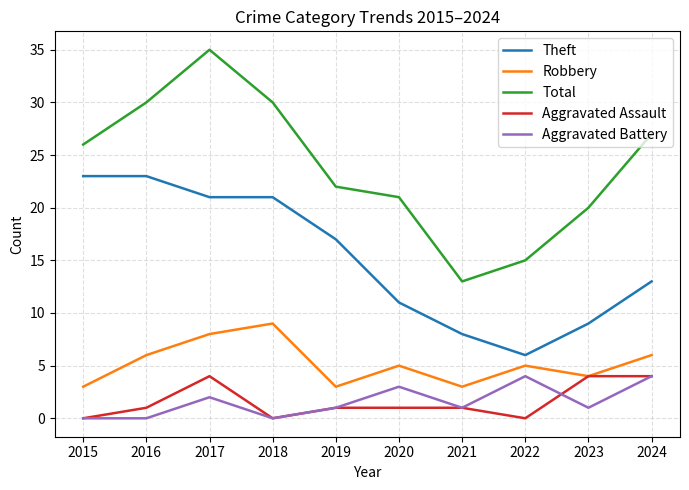

True or false: Robbery and Total intersect in this chart.

False